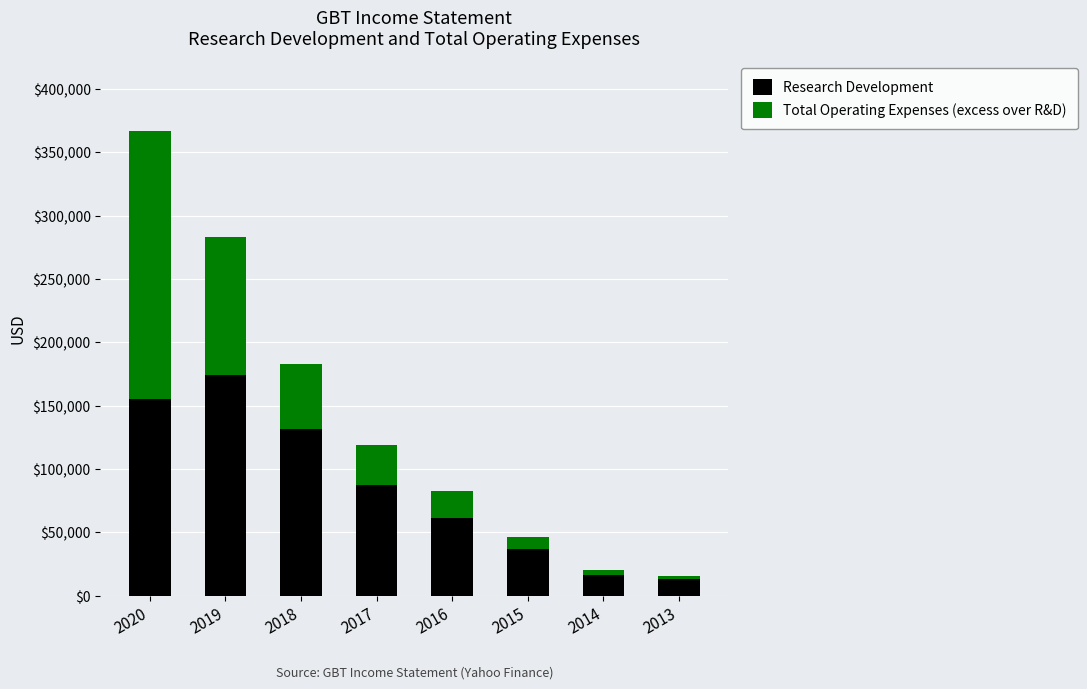

Reading left to right, list the values for the Research Development series.

2020=155100	2019=174600	2018=131300	2017=87800	2016=61200	2015=36700	2014=16300	2013=12900